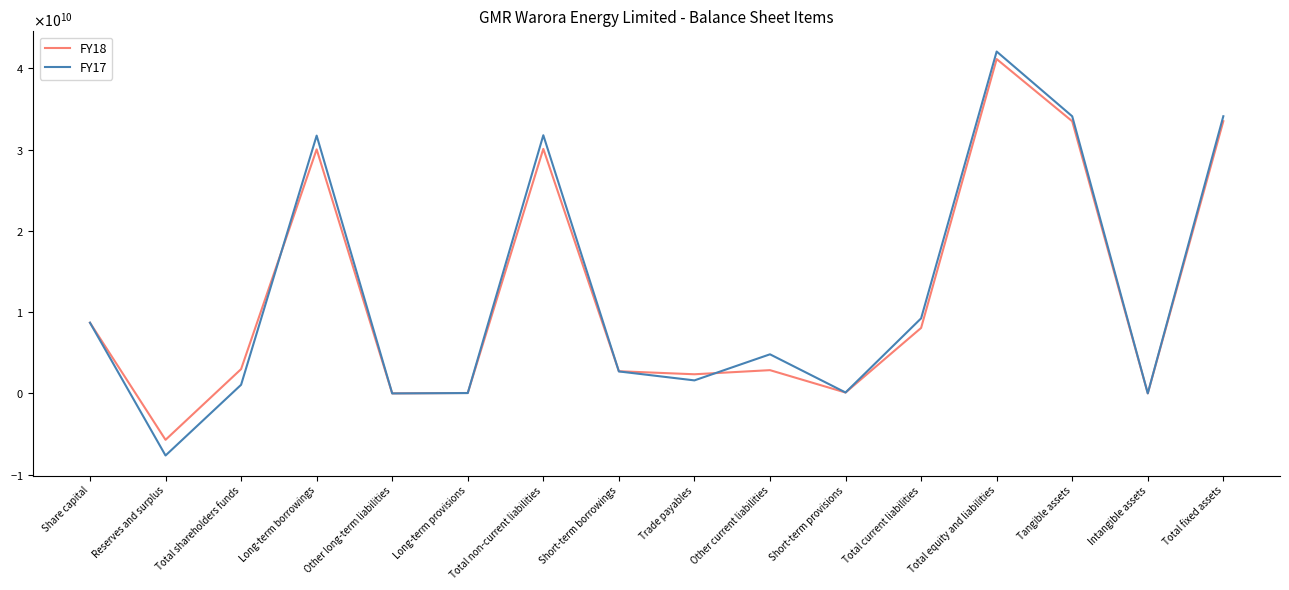

Does the chart display data point markers on the line(s)?

No